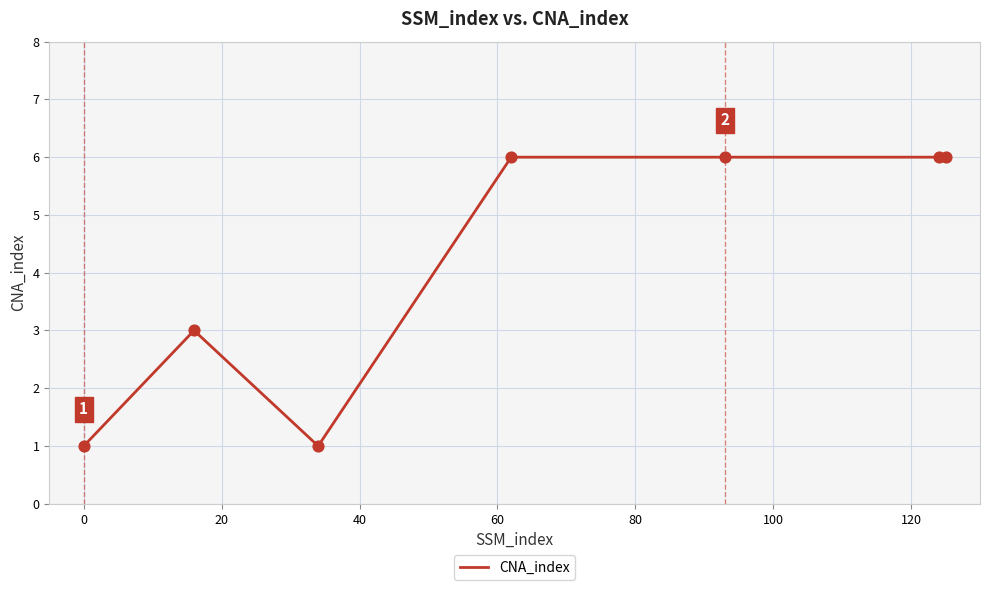

What is the difference between the maximum and minimum values?

5